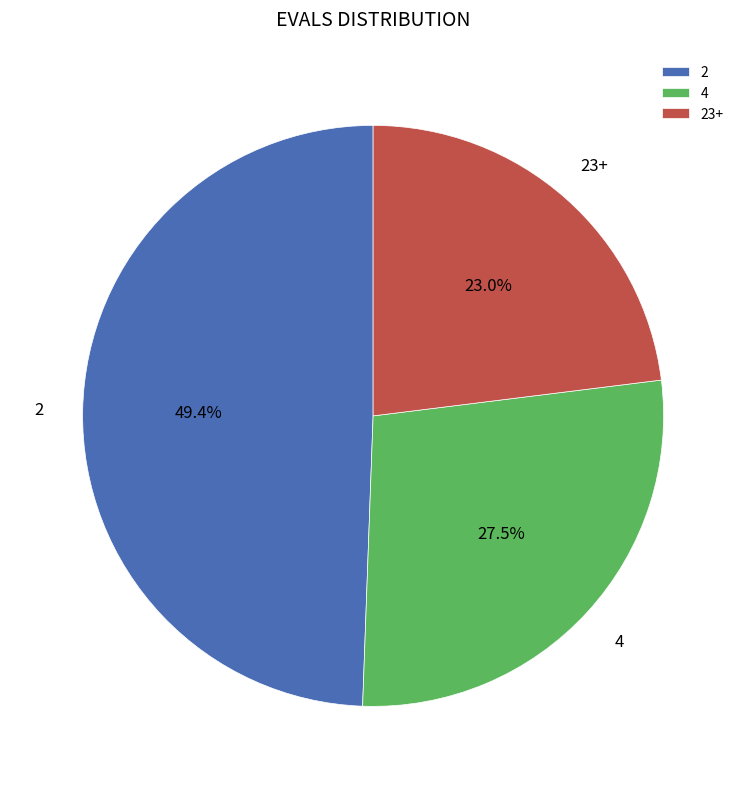

Is there a majority slice in this chart?

No